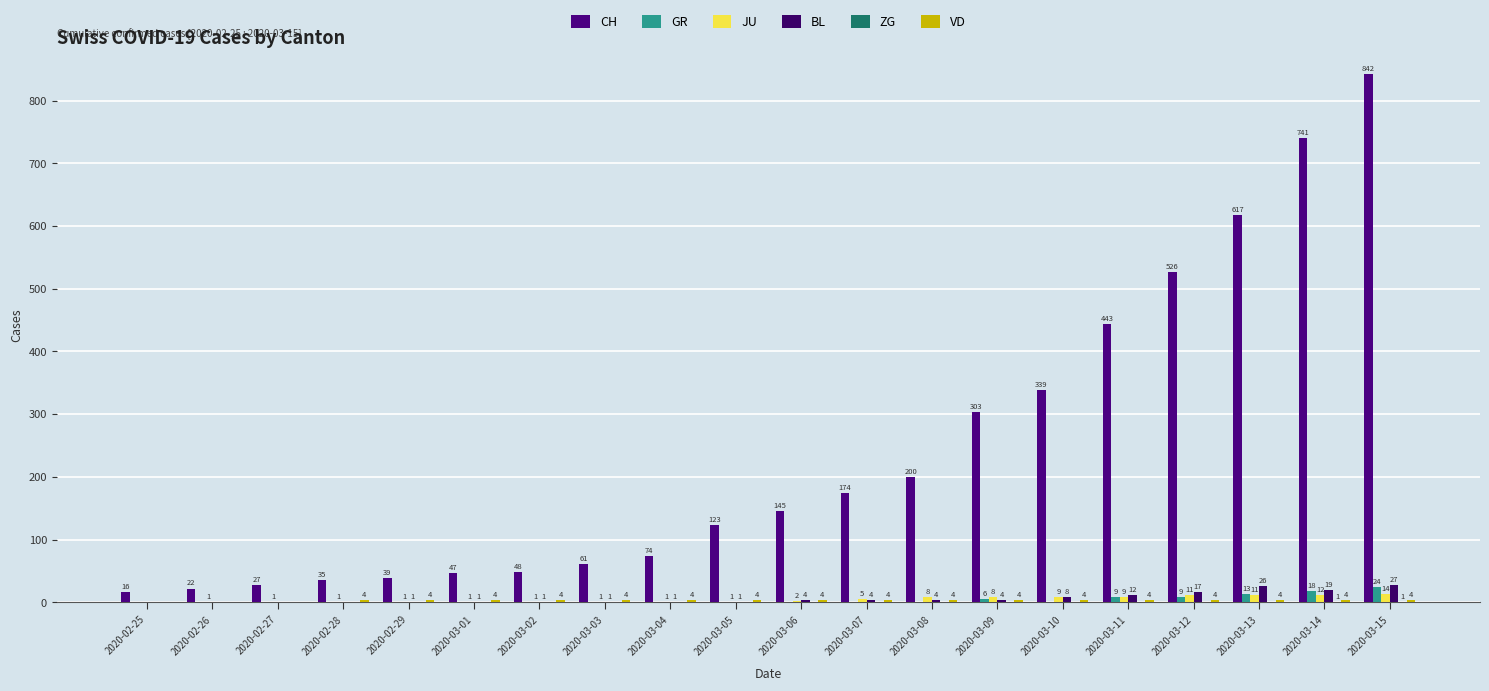

How many positive values does the JU series have?

19